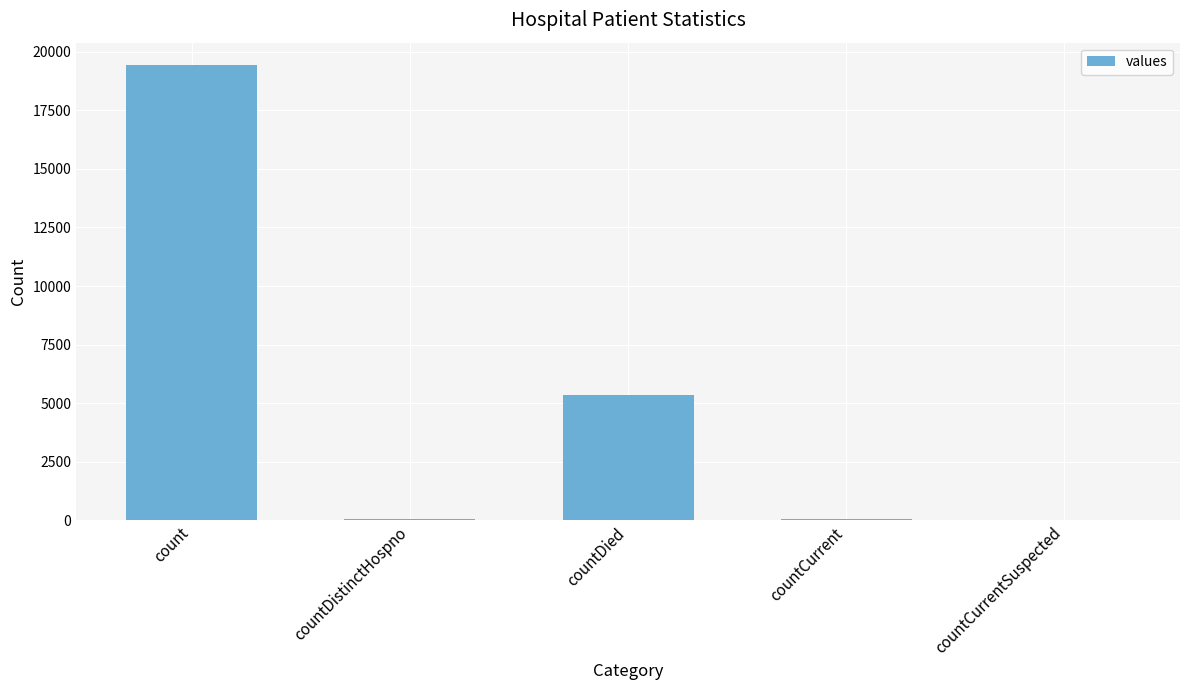

The value at count is 19420. True or false?

True